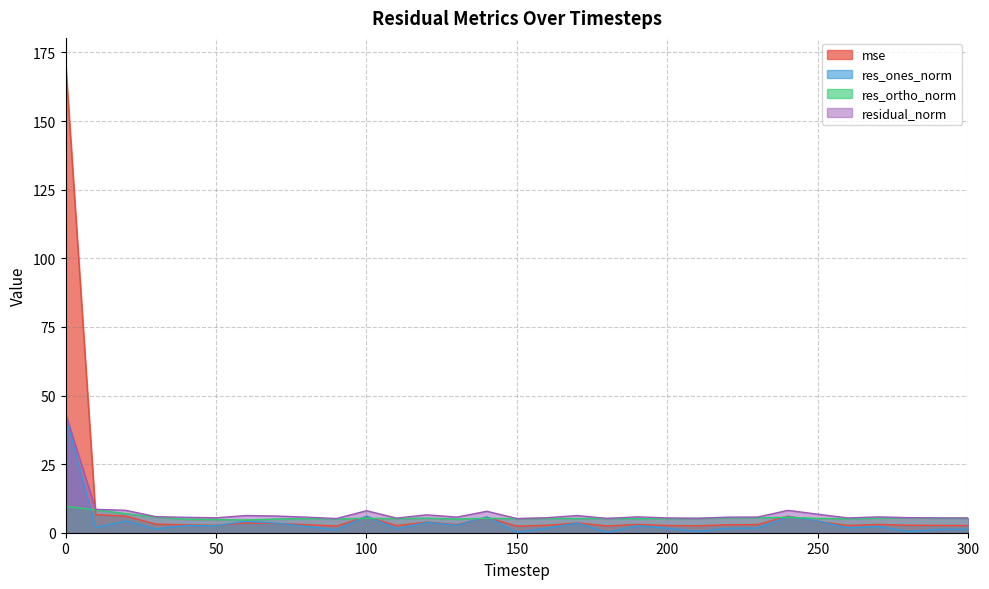

The value of residual_norm at 290 is 5.4. True or false?

True